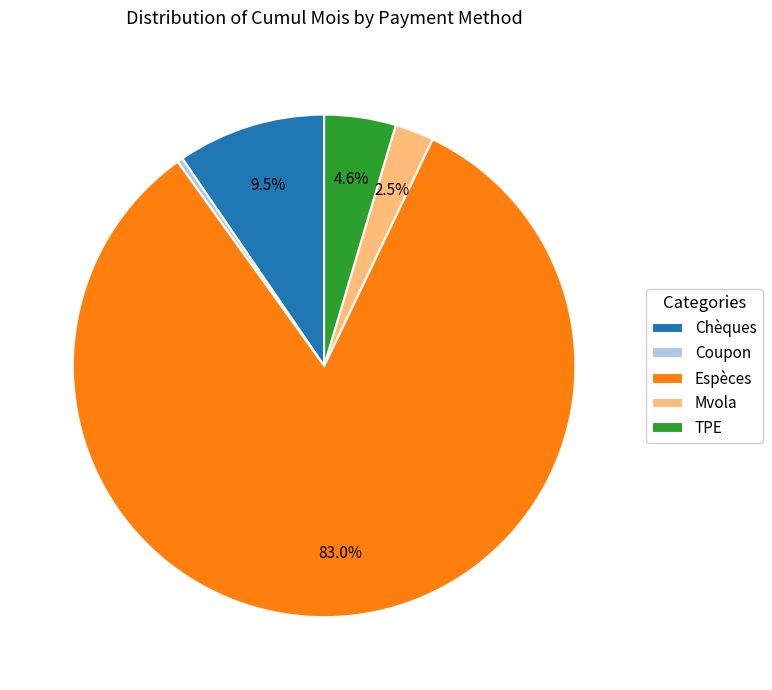

What is the ratio of the value at Espèces to the value at Chèques?

8.7